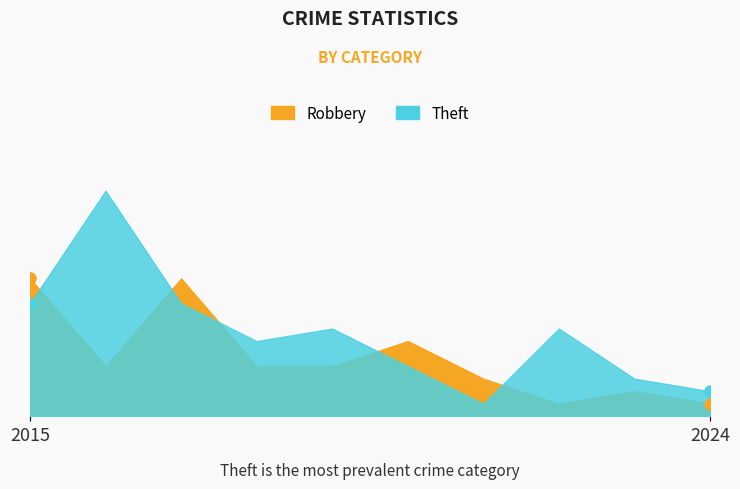

How many intersections are there between Robbery and Theft?

5